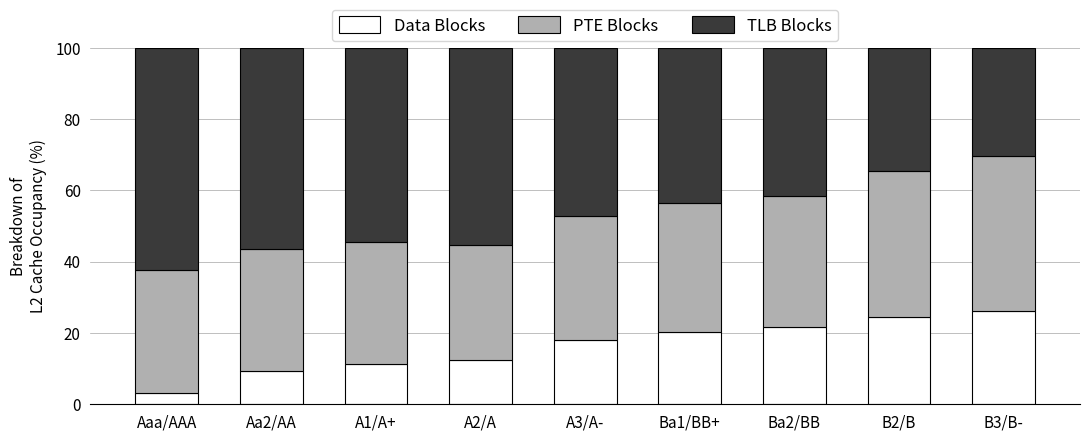

What is the total value across all series at Ba1/BB+?

100.0